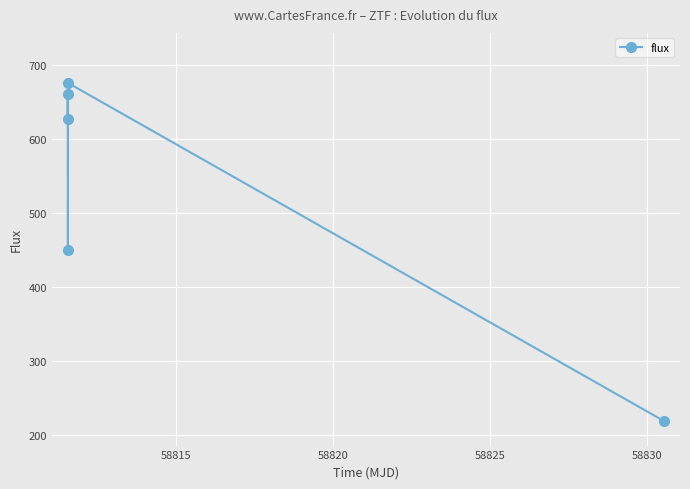

What is the value of the 3rd point from the left?

450.1